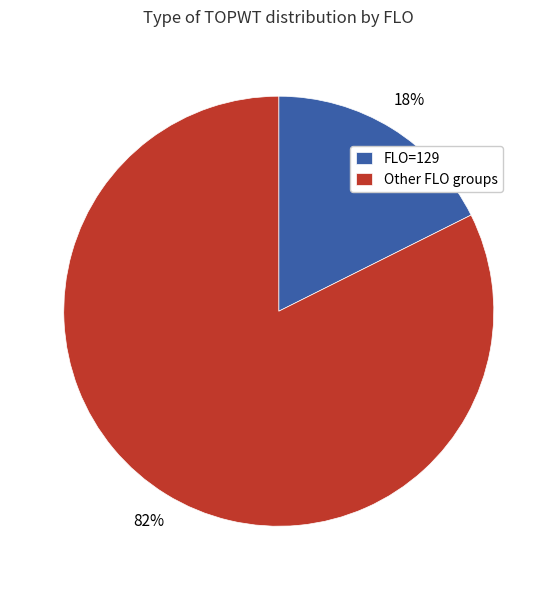

Which category accounts for the majority?

Other FLO groups